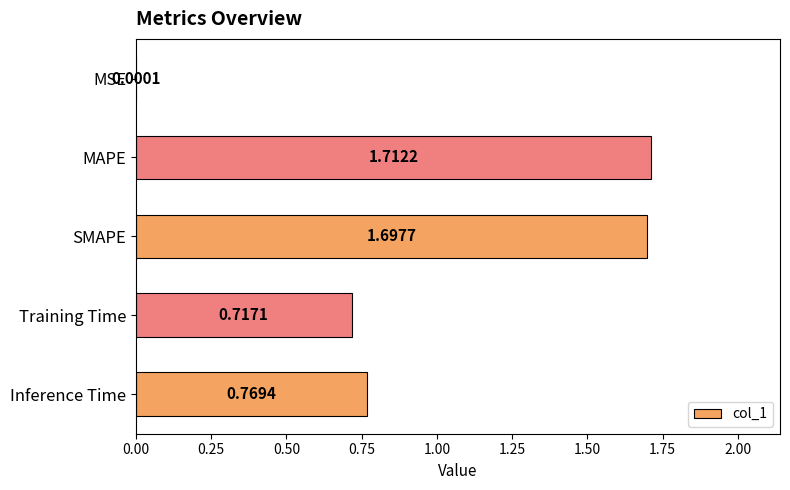

Are the bars horizontal?

Yes